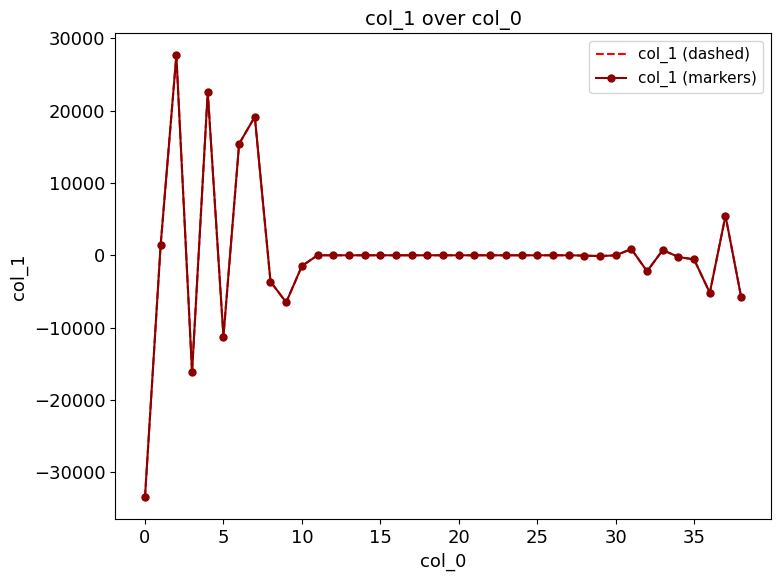

What is the label of the 17th point from the left?

16